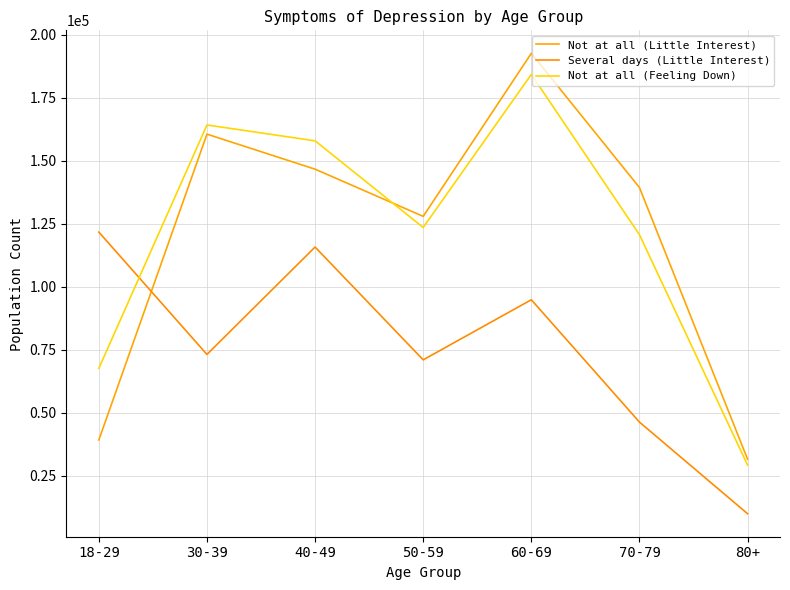

True or false: Several days (Little Interest) has more than 0 points higher than both neighbors.

True